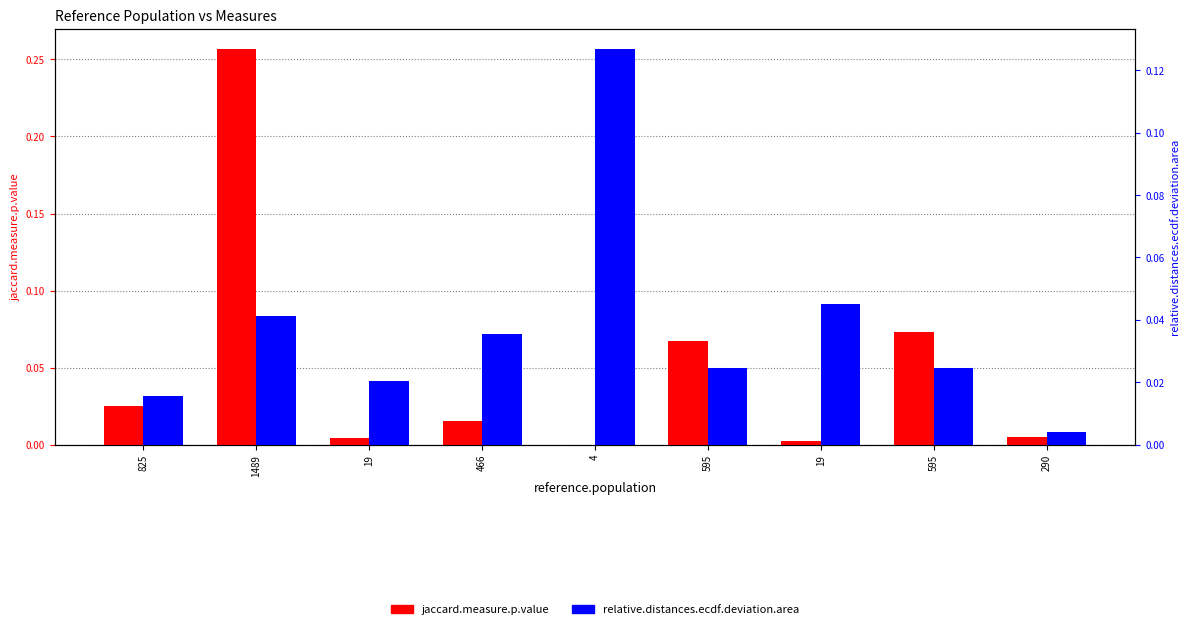

Which series has the largest range (max minus min)?

jaccard.measure.p.value